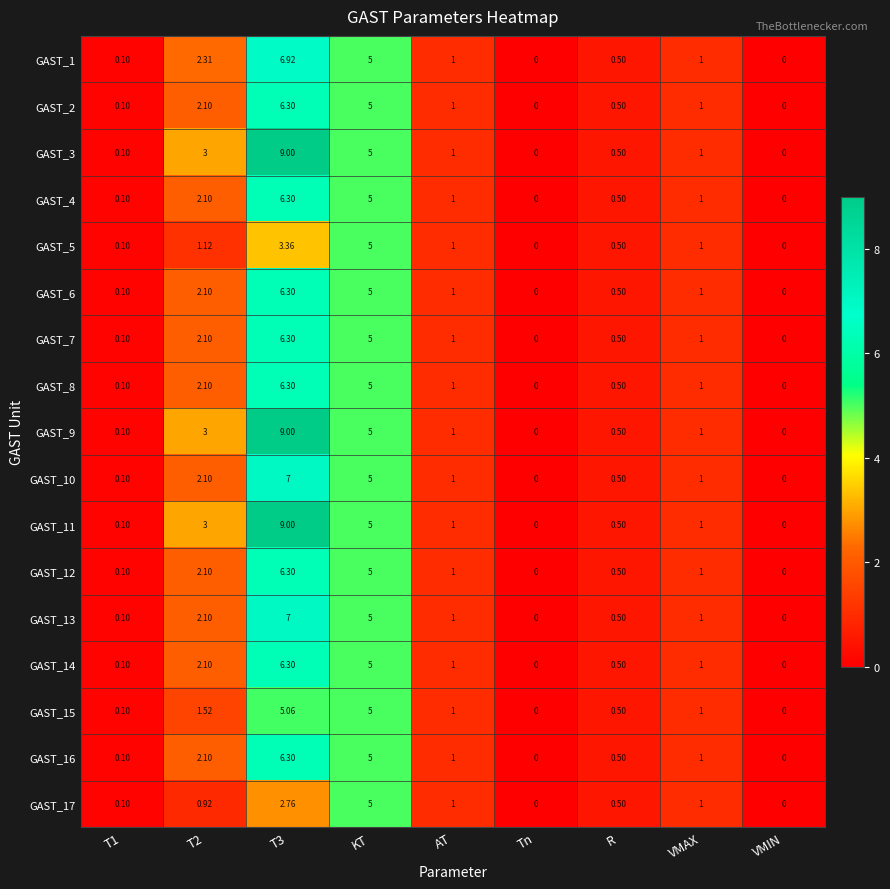

Which label corresponds to the largest value in the chart?

T3